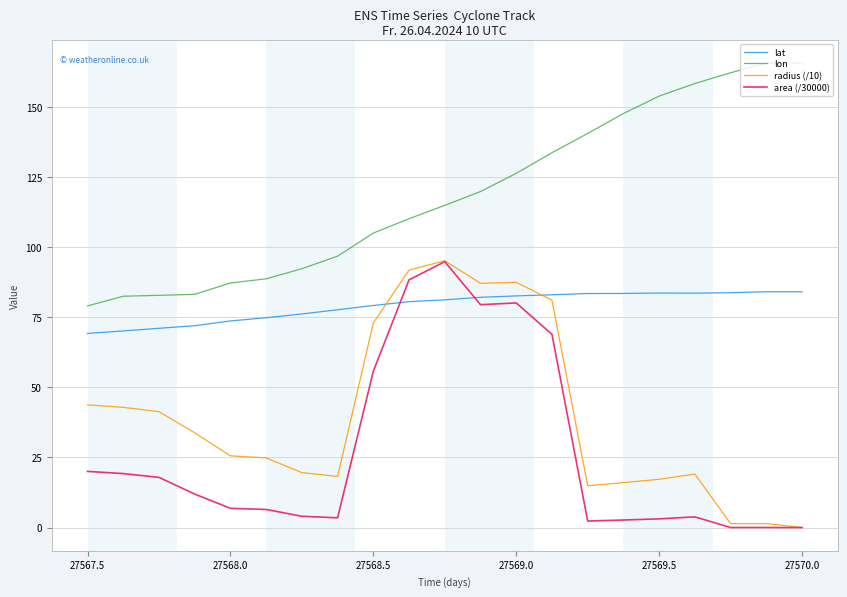

How many lines are shown in the chart?

4